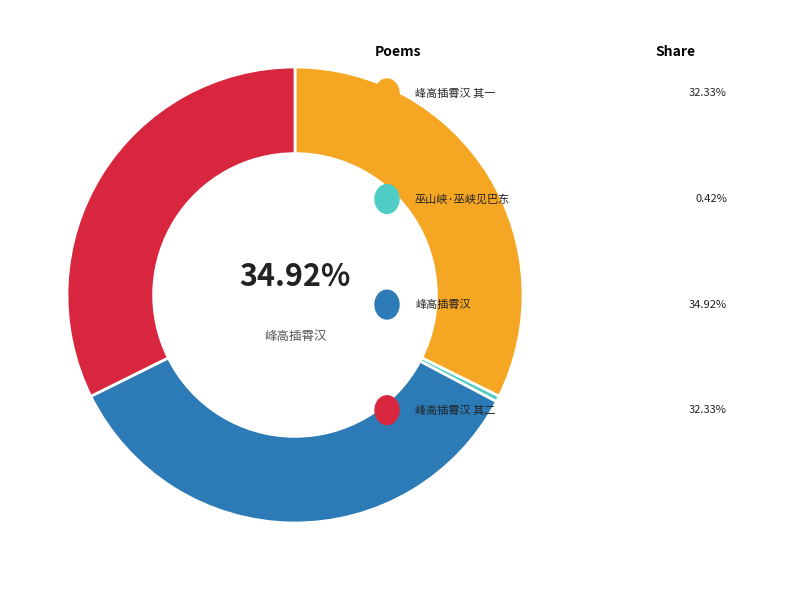

How many segments does this pie chart have?

4